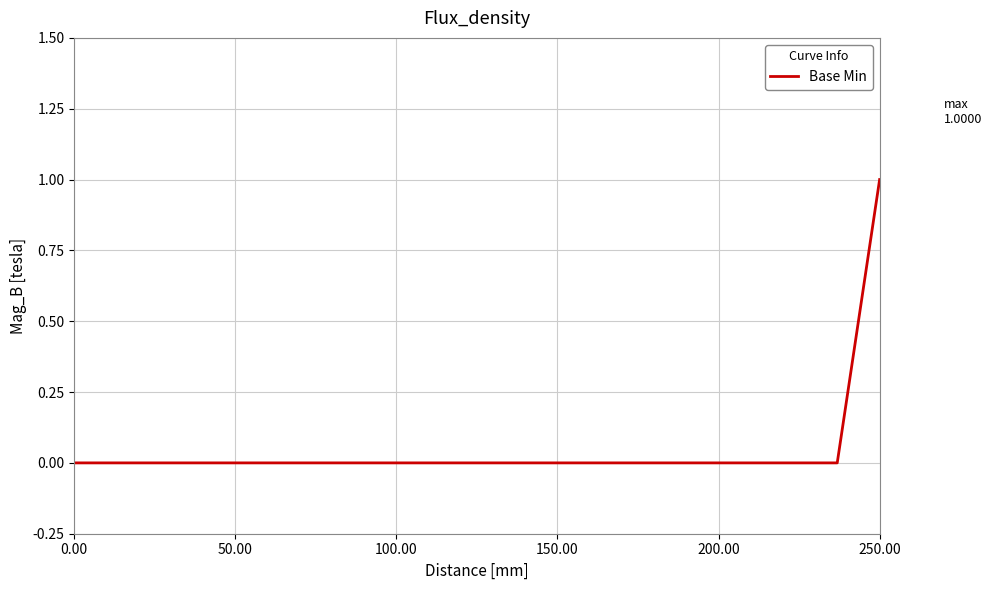

What is the difference between the maximum and second lowest values?

1